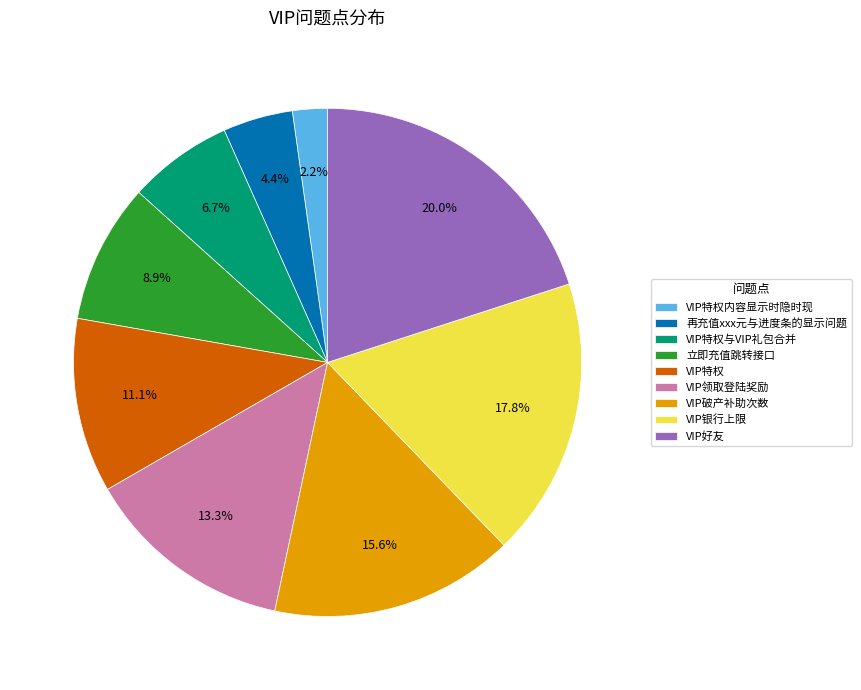

To the nearest percent, what is the average slice percentage?

11%